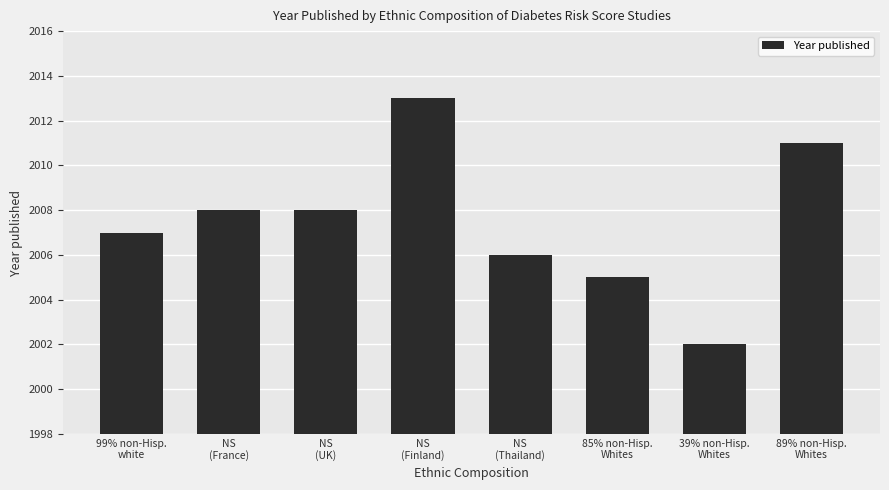

What is the minimum value shown in the chart?

2002